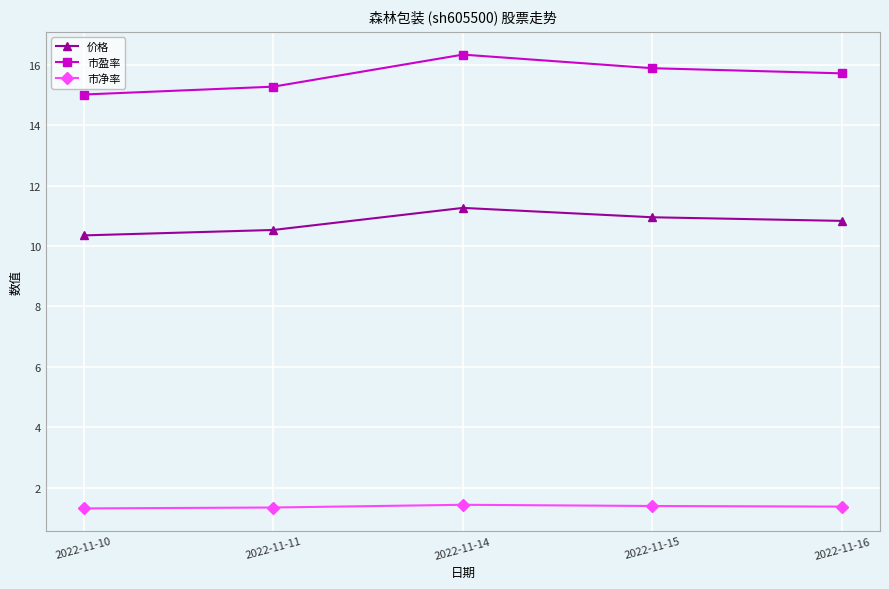

The 市净率 series shows 0.7 at 2022-11-11. True or false?

False